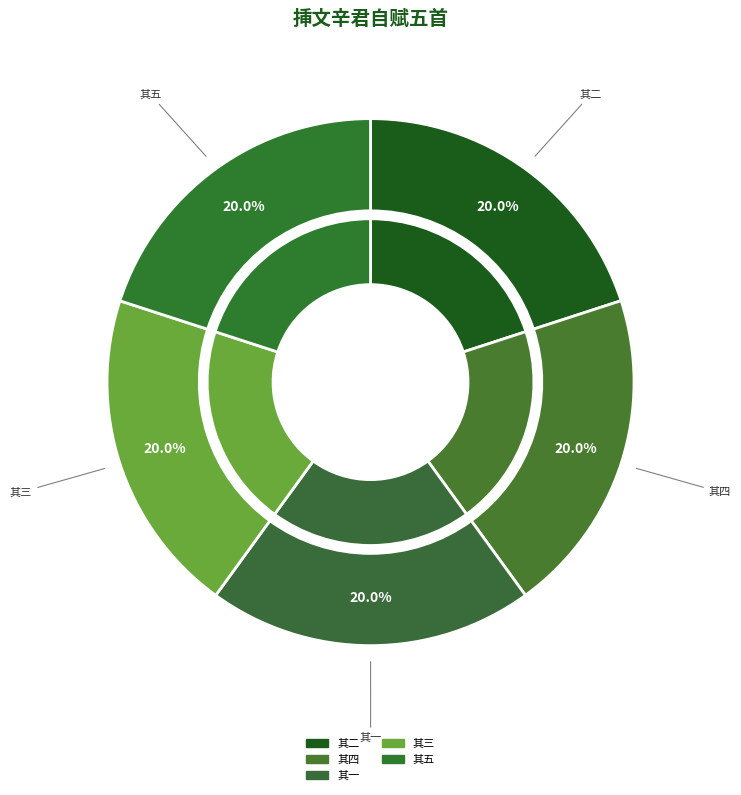

The 其五 slice represents 30% of the pie. True or false?

False